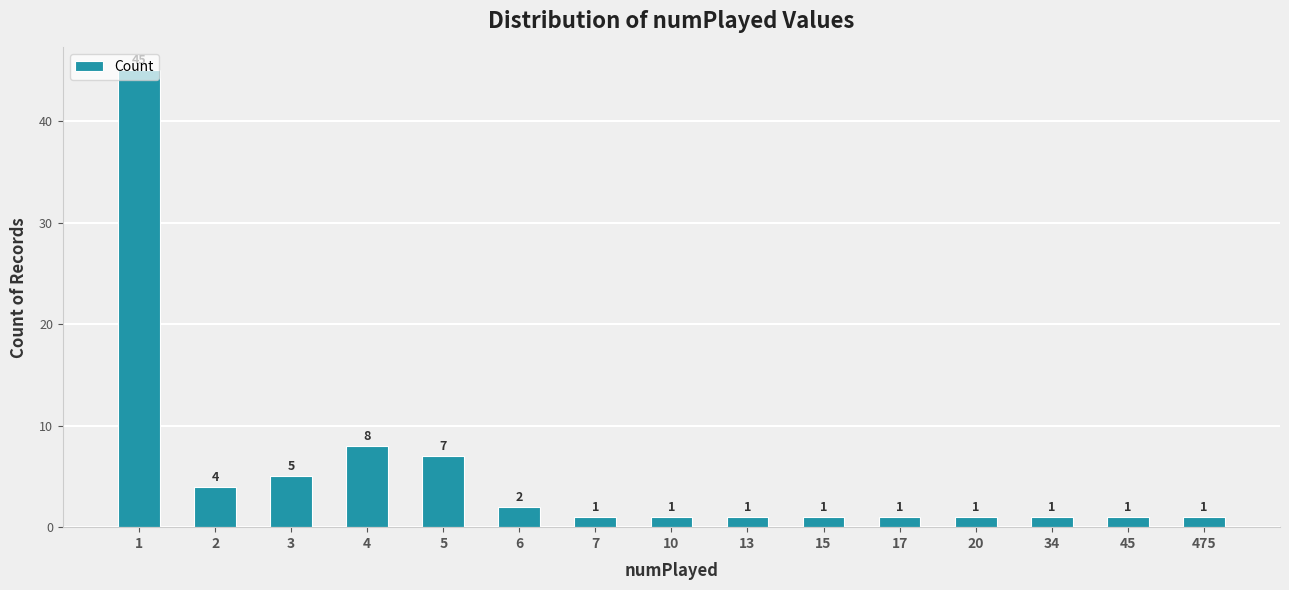

How many data points are above 1?

6